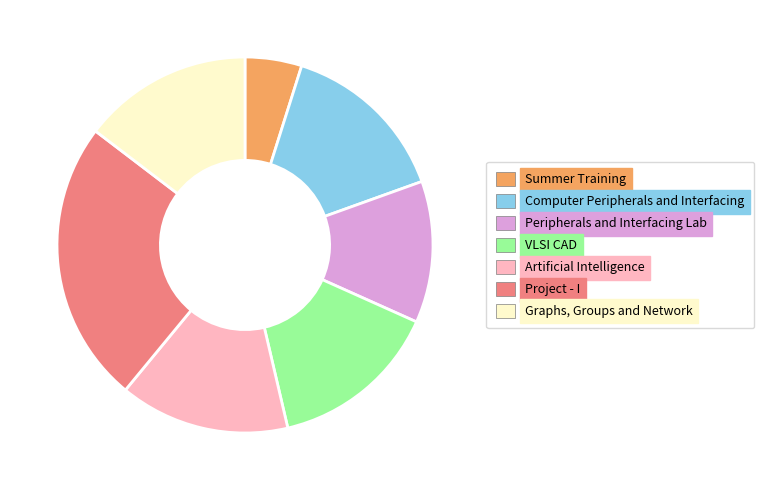

Is the sum of Project - I and VLSI CAD greater than half?

No